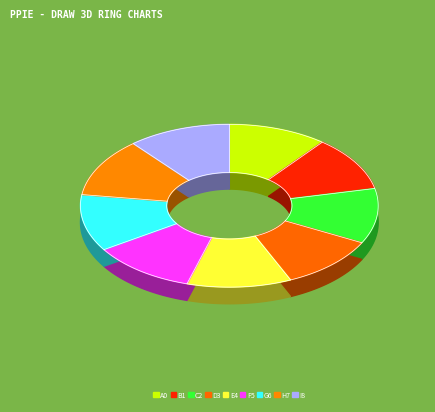

Count the number of slices in the pie.

9